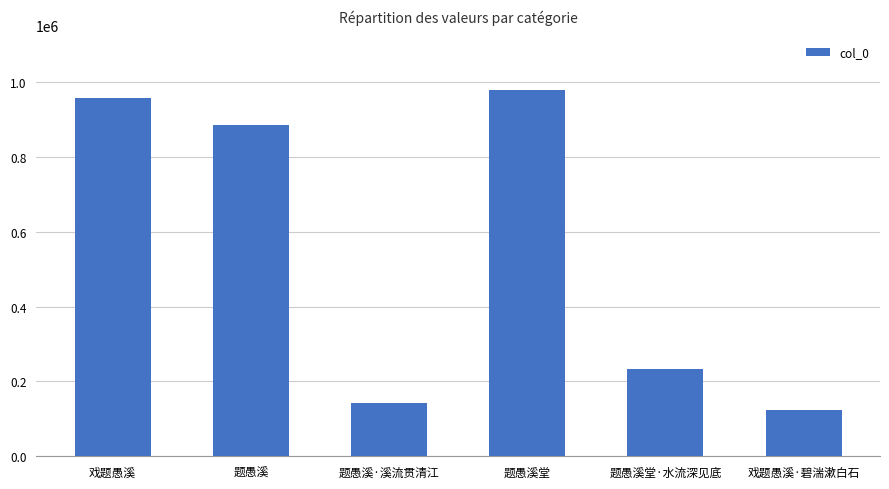

Rank the categories by value from highest to lowest.

题愚溪堂, 戏题愚溪, 题愚溪, 题愚溪堂·水流深见底, 题愚溪·溪流贯清江, 戏题愚溪·碧湍漱白石